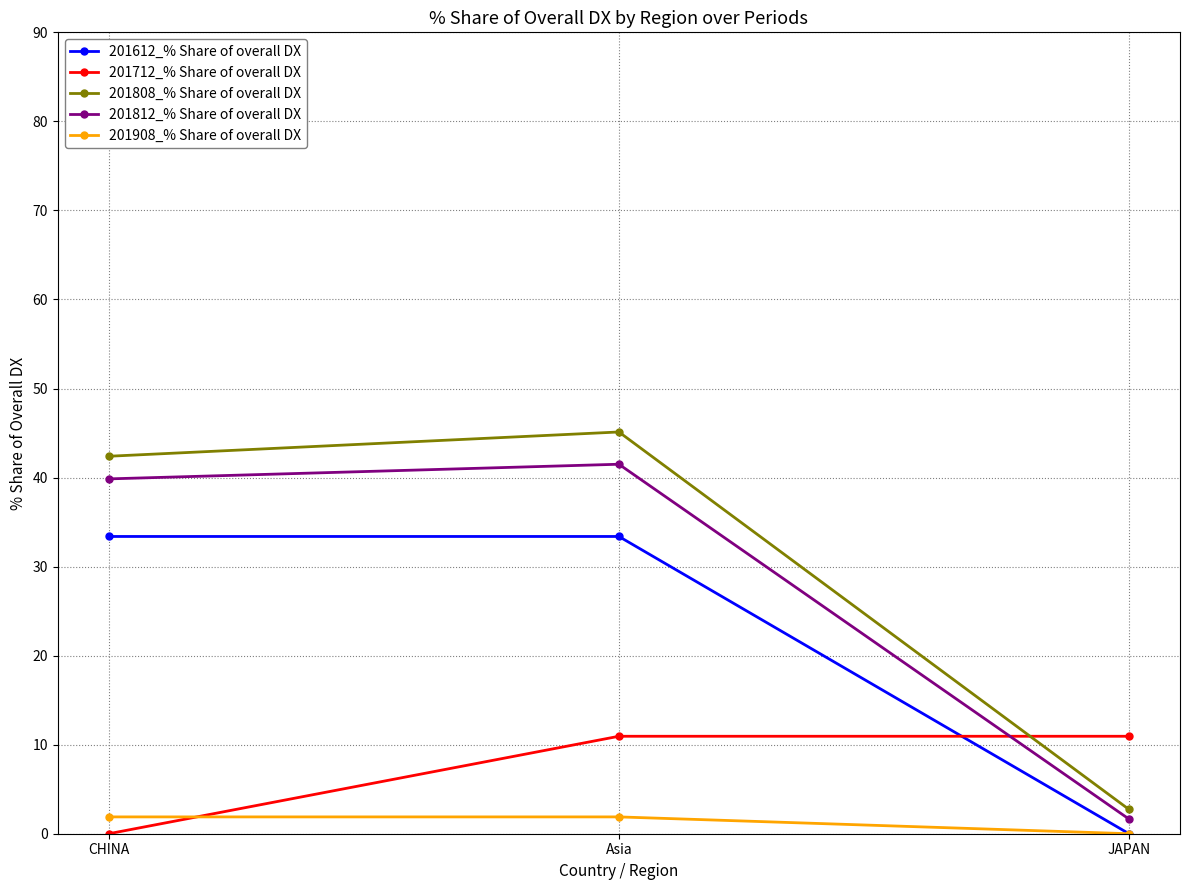

Which series has the widest spread of values?

201808_% Share of overall DX